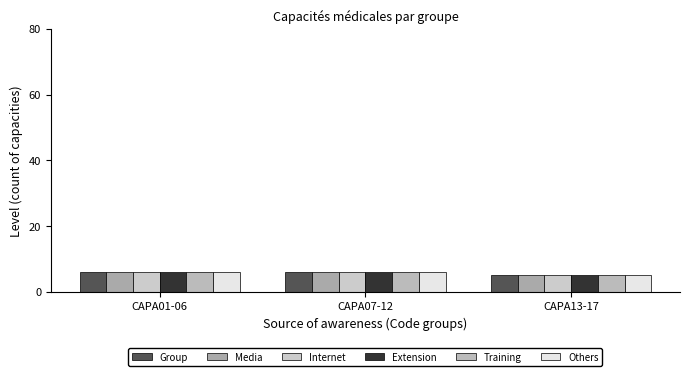

What is the maximum value shown in the chart?

6